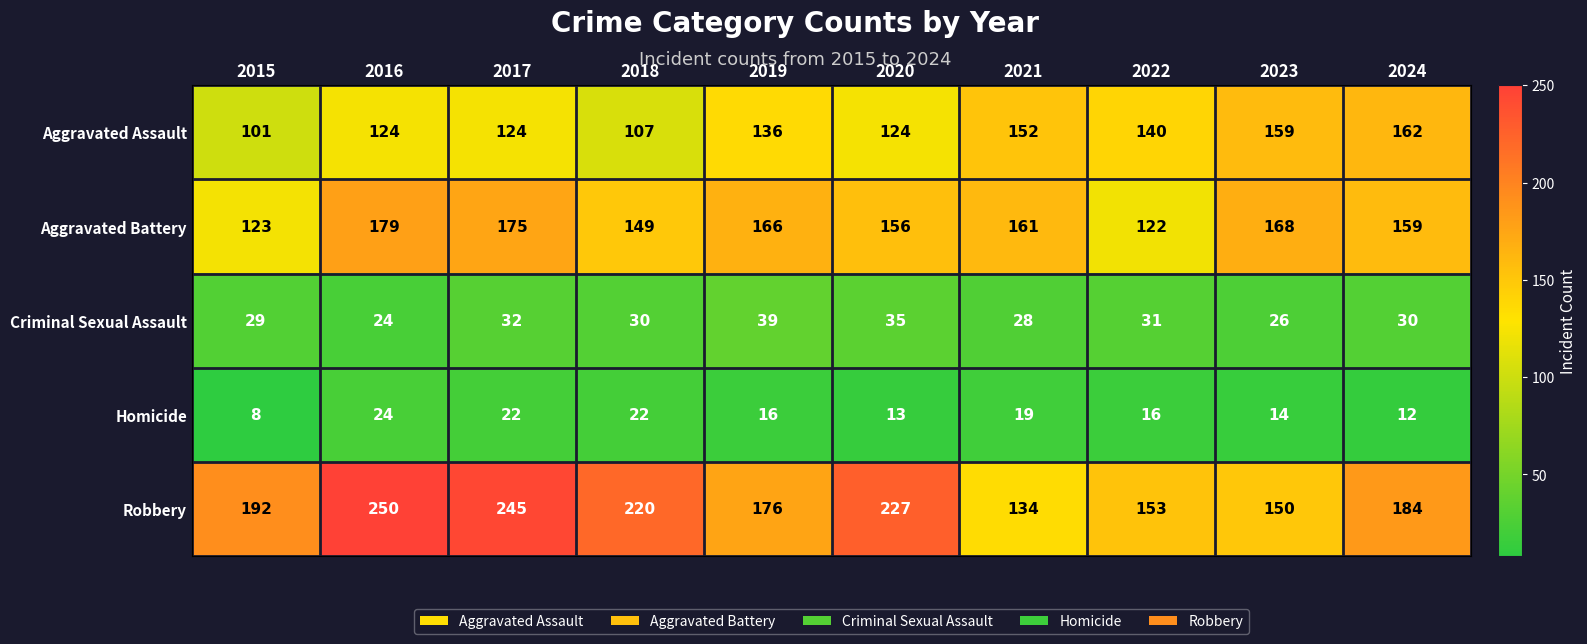

What is the maximum value shown in the chart?

250